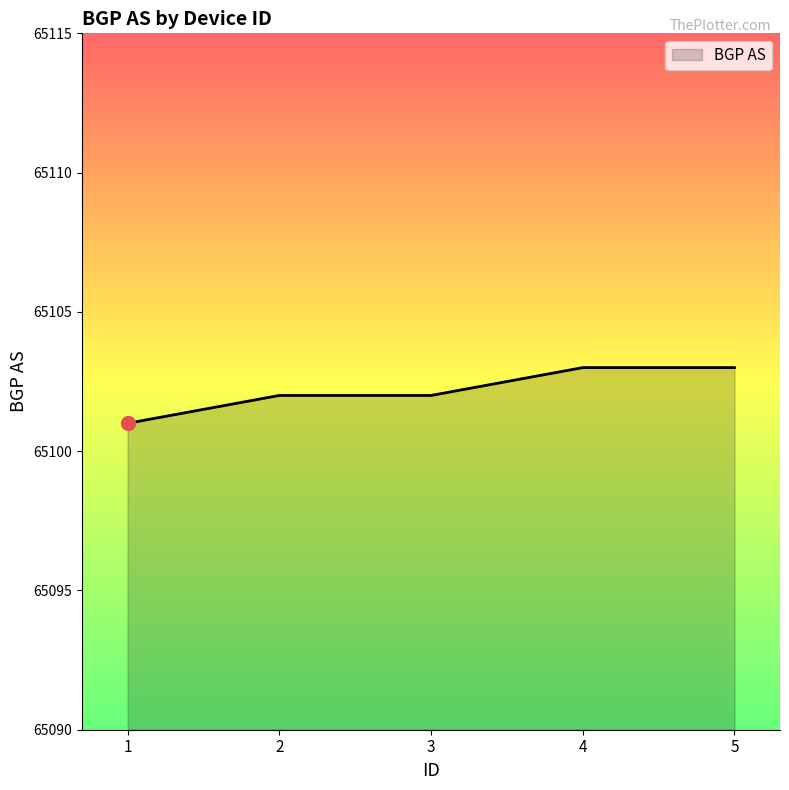

The value at 3 is 103520. True or false?

False